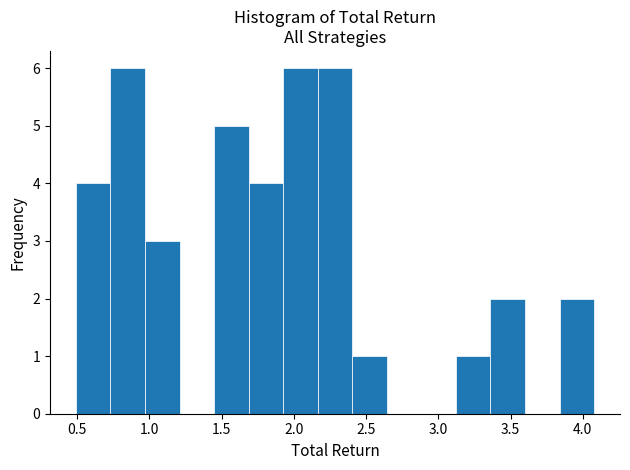

Reading left to right, transcribe this chart: for each bar, give the range it covers on the x-axis and its height. Neither the bar edges nor the heights are printed on the chart, so give them approximately, as read against the axes.

0.50 to 0.75: 4
0.75 to 0.95: 6
0.95 to 1.20: 3
1.20 to 1.45: 0
1.45 to 1.70: 5
1.70 to 1.95: 4
1.95 to 2.15: 6
2.15 to 2.40: 6
2.40 to 2.65: 1
2.65 to 2.90: 0
2.90 to 3.10: 0
3.10 to 3.35: 1
3.35 to 3.60: 2
3.60 to 3.85: 0
3.85 to 4.10: 2